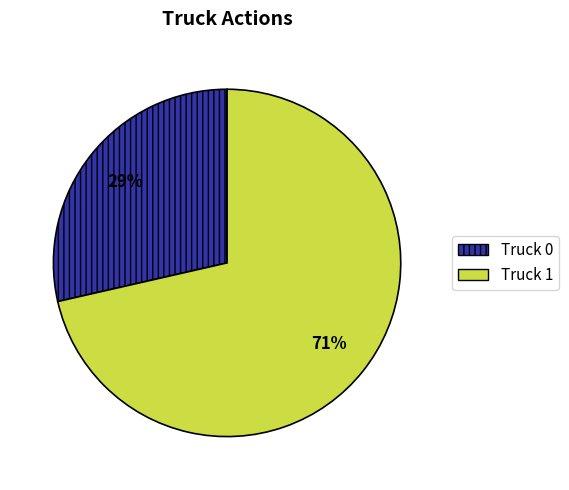

Approximately how many times larger is the value at Truck 0 compared to Truck 1?

0.4